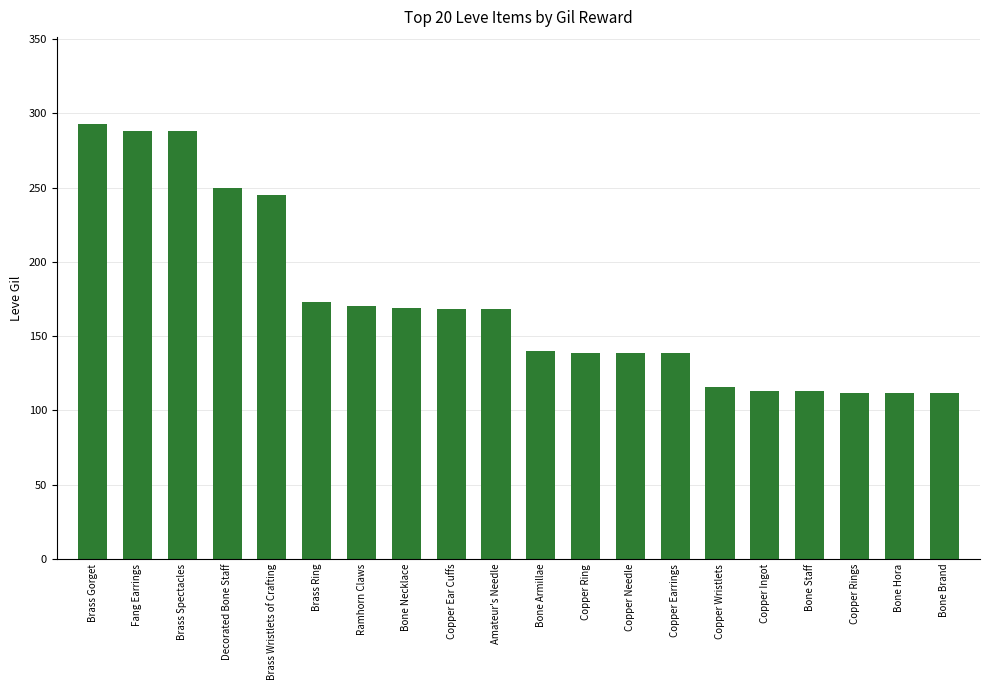

Where does the data first go above 168?

Brass Gorget